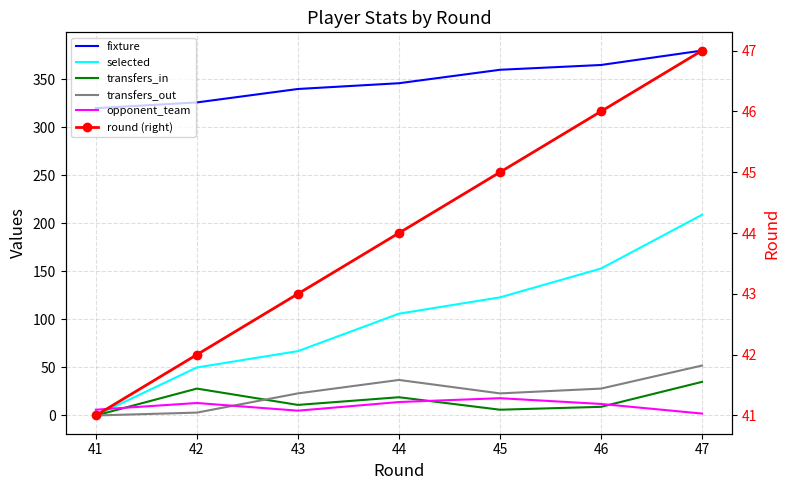

How many lines are shown in the chart?

6